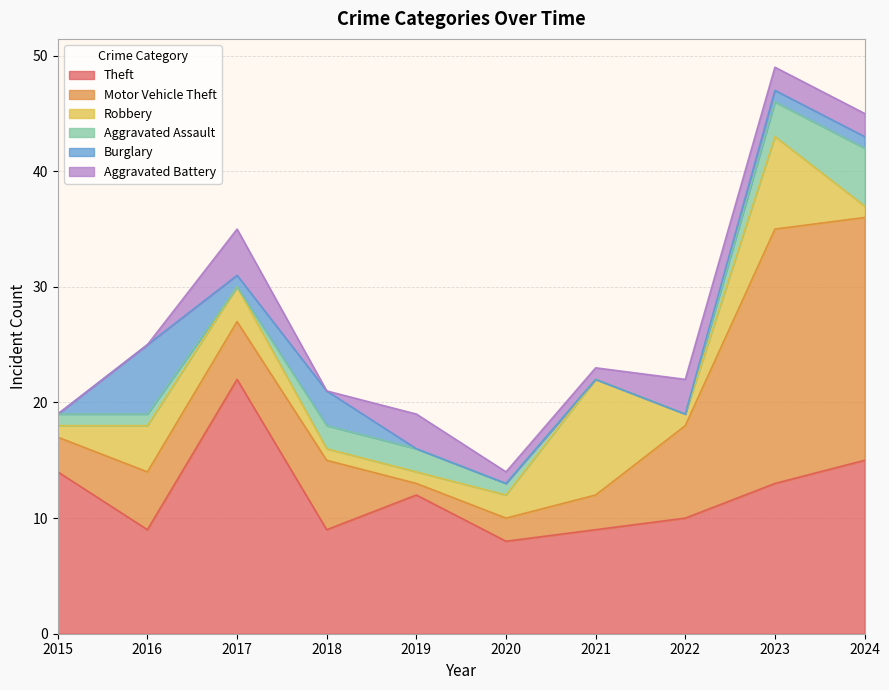

What is the minimum value for Theft?

8